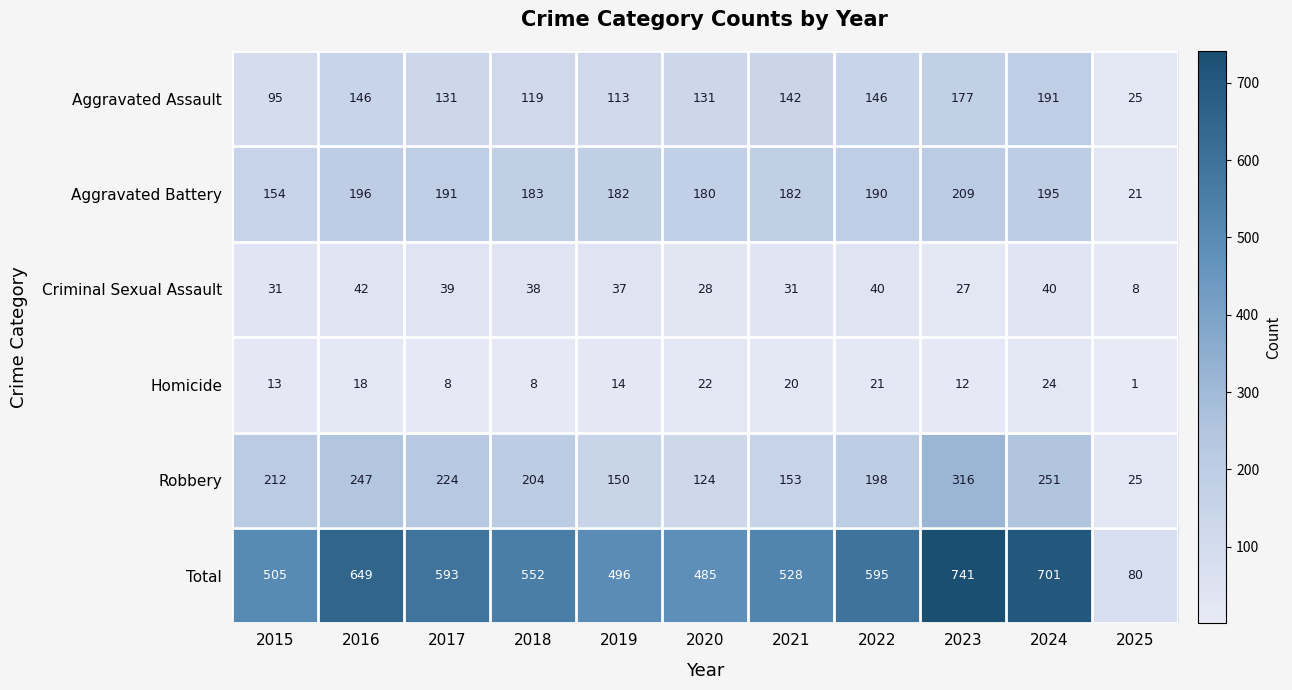

At which category is the sum across all series the highest?

2023